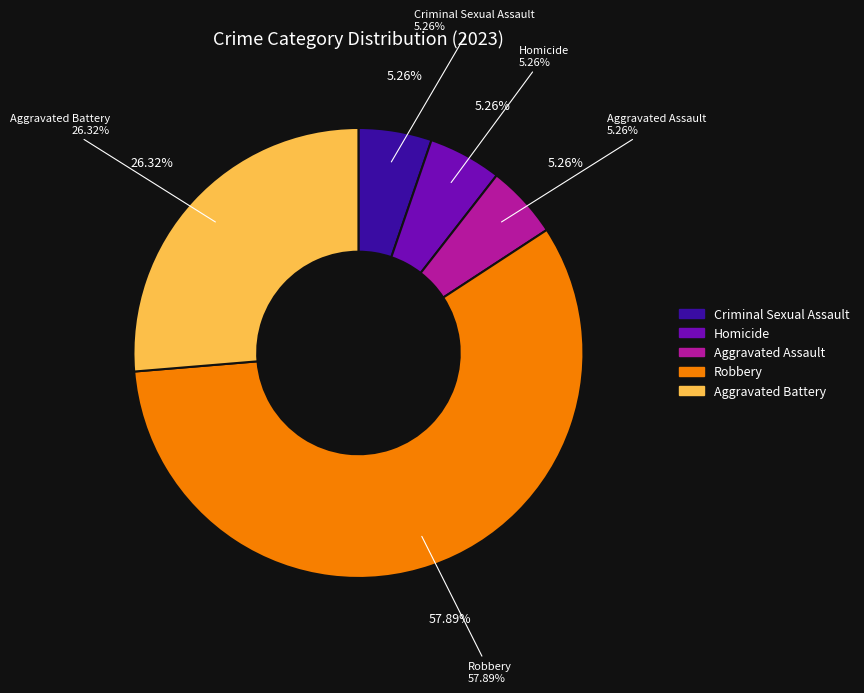

How many slices are in this pie chart?

5